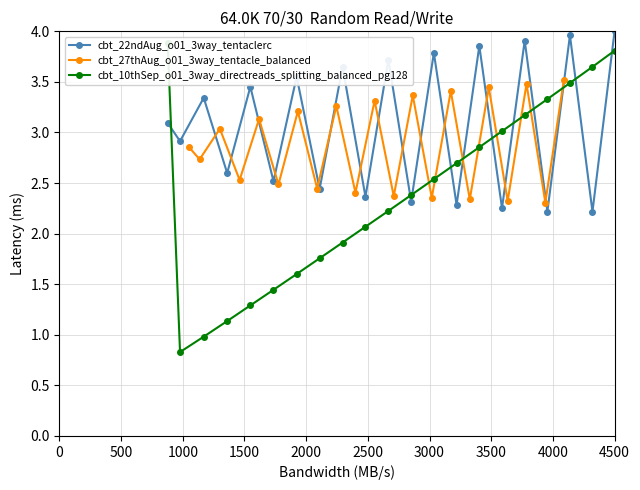

Reading right to left, extract all data points from this chart.

cbt_22ndAug_o01_3way_tentaclerc: 4.0	2.2	4.0	2.2	3.9	2.3	3.9	2.3	3.8	2.3	3.7	2.4	3.6	2.4	3.6	2.5	3.5	2.6	3.3	2.9	3.1
cbt_27thAug_o01_3way_tentacle_balanced: 3.5	2.3	3.5	2.3	3.4	2.3	3.4	2.4	3.4	2.4	3.3	2.4	3.3	2.4	3.2	2.5	3.1	2.5	3.0	2.7	2.9
cbt_10thSep_o01_3way_directreads_splitting_balanced_pg128: 3.8	3.6	3.5	3.3	3.2	3.0	2.9	2.7	2.5	2.4	2.2	2.1	1.9	1.8	1.6	1.4	1.3	1.1	1.0	0.8	3.9